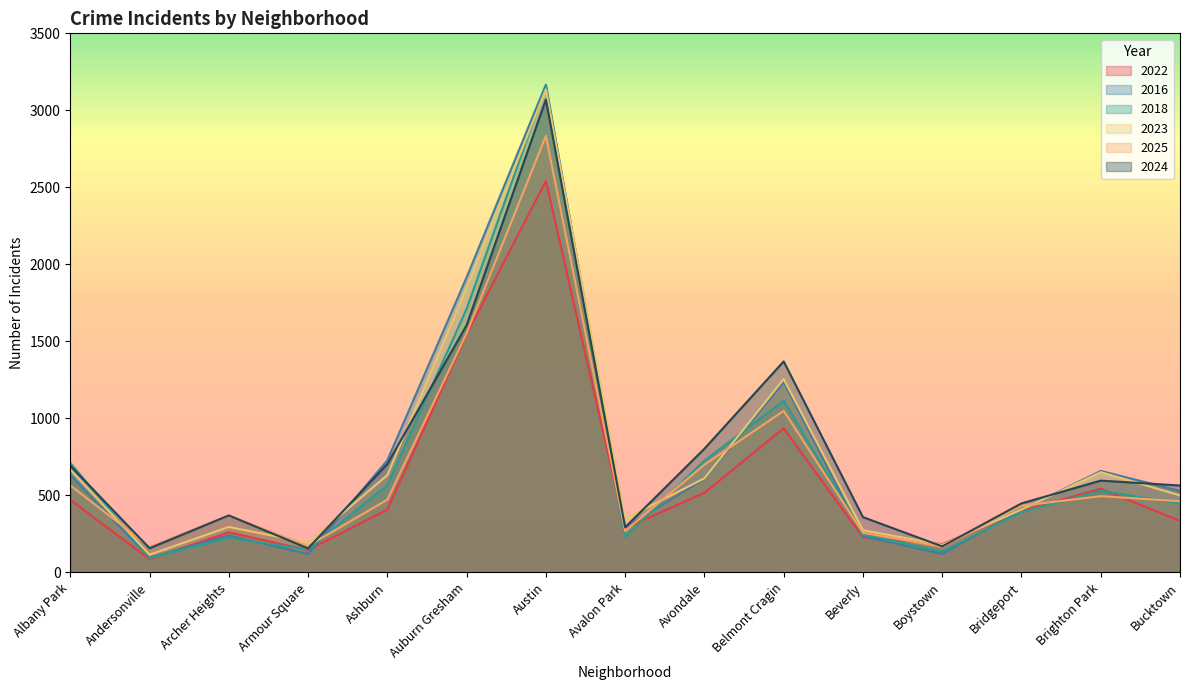

What is the approximate value of 2024 at Ashburn?

704